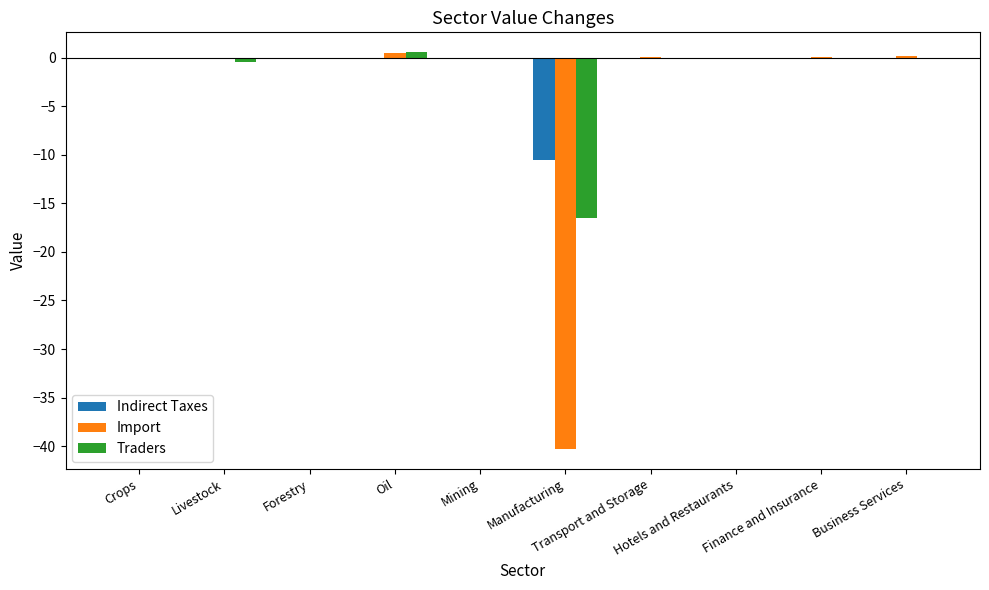

What is the sum of all Traders values?

-16.7